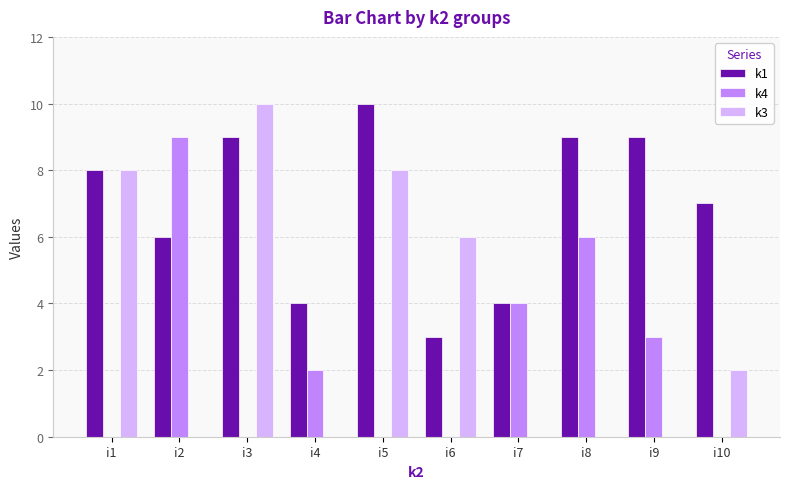

Which series has the largest total across all categories?

k1